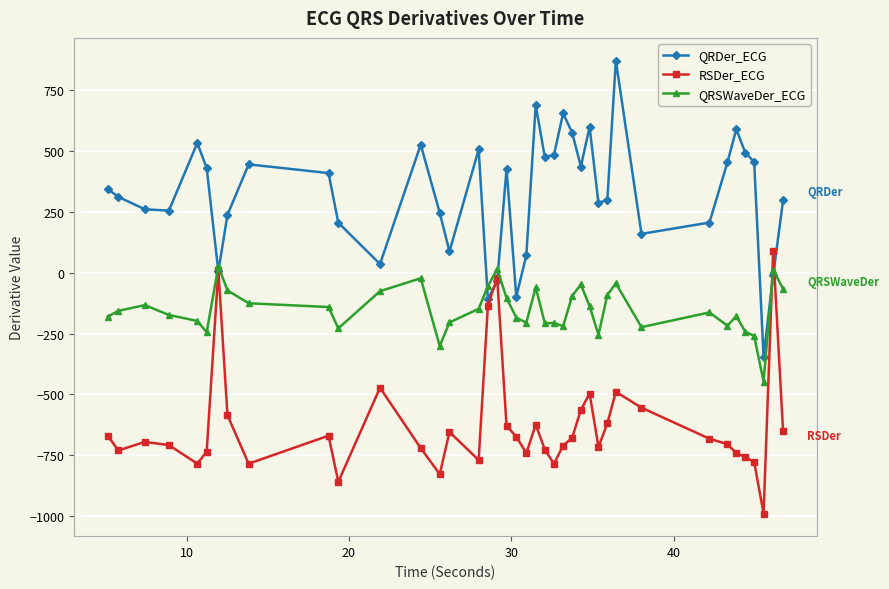

How many values in the QRDer_ECG series exceed 341?

20